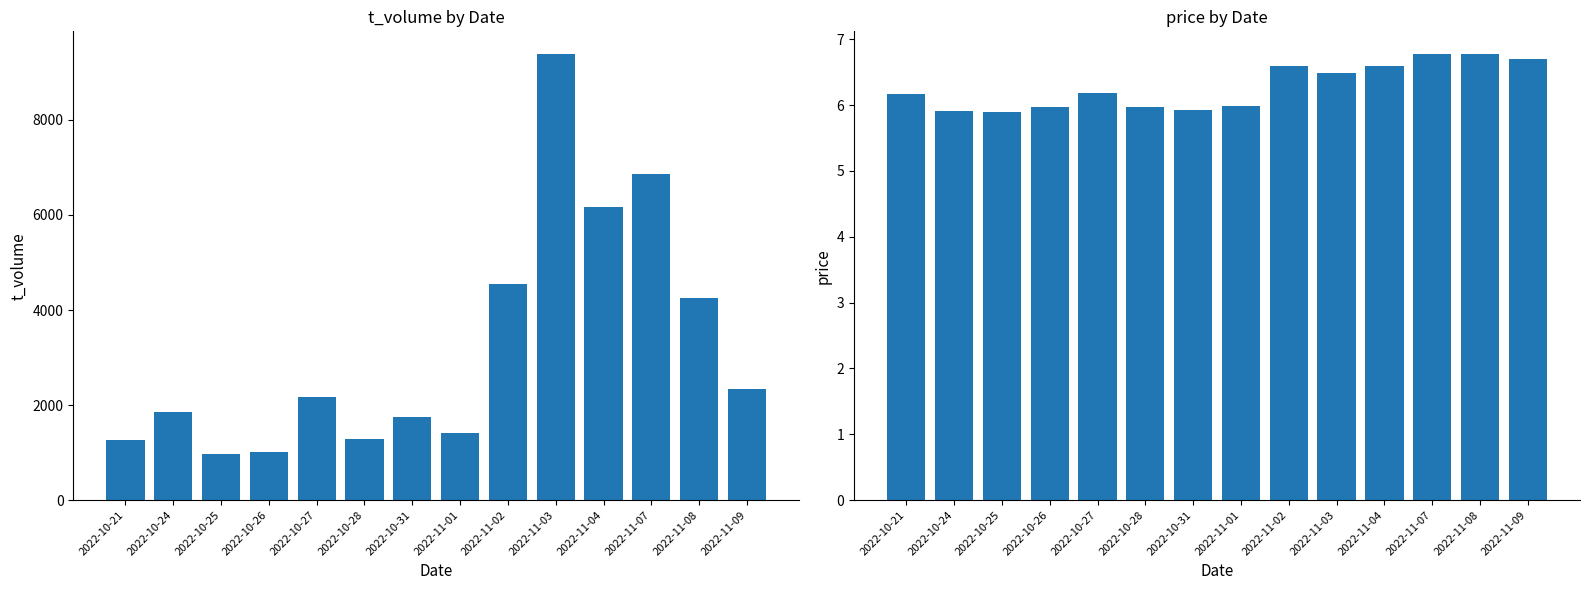

What is the average value of the t_volume series?

3233.9